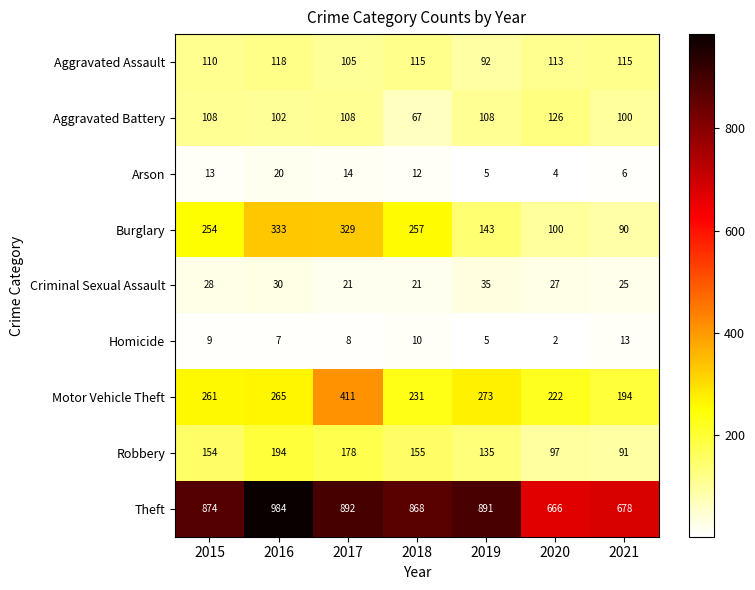

How many distinct data groups are displayed?

9